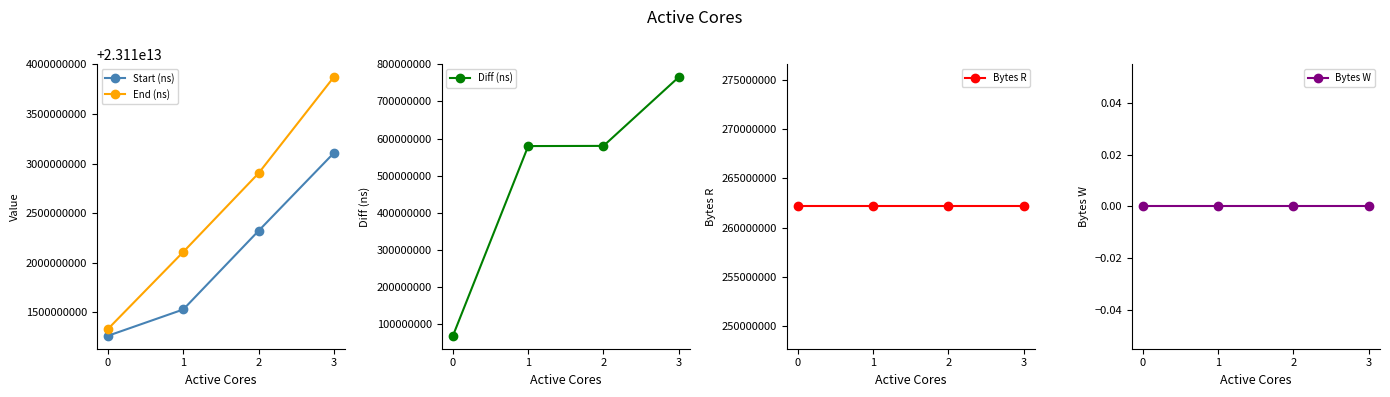

True or false: Bytes W and Start (ns) cross at least once.

False